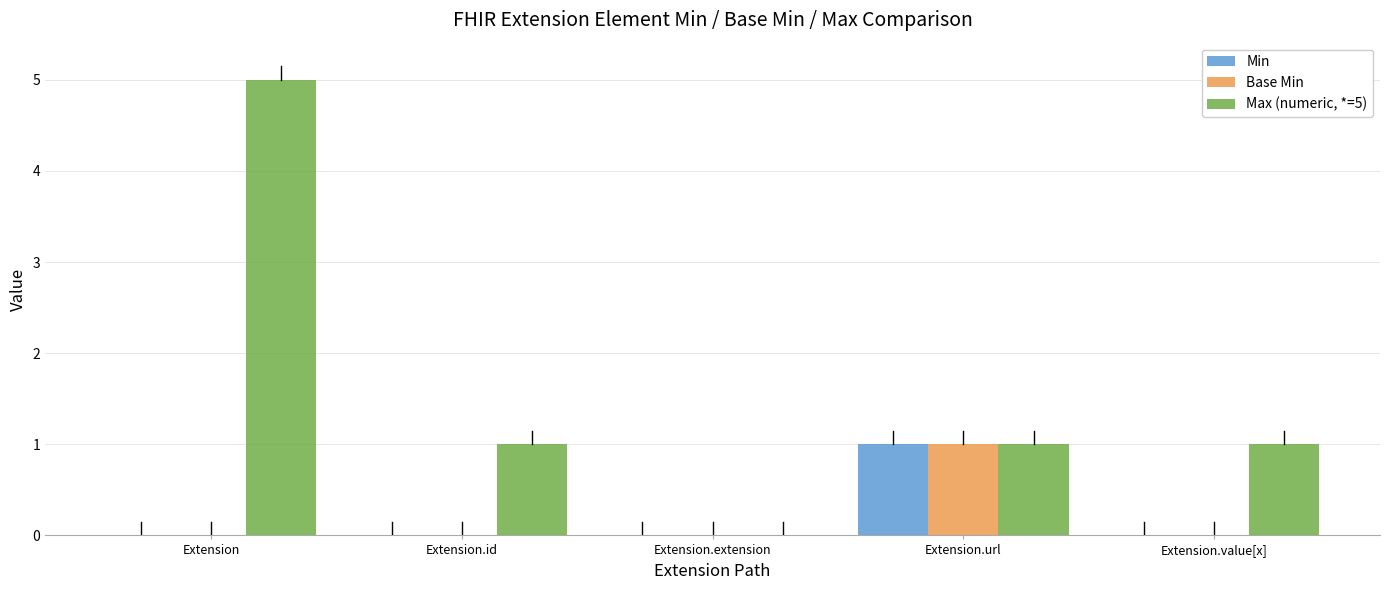

At which category is the sum across all series the highest?

Extension